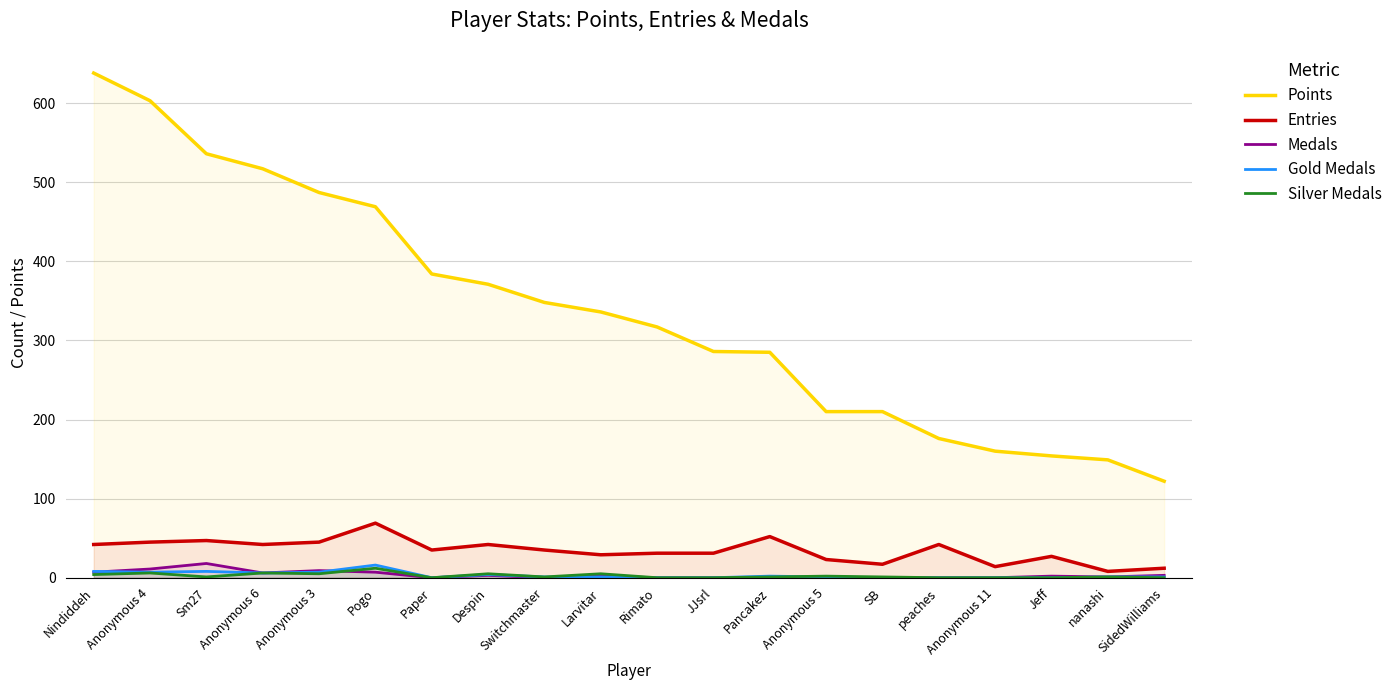

What is the difference between the highest and lowest values at SidedWilliams?

122